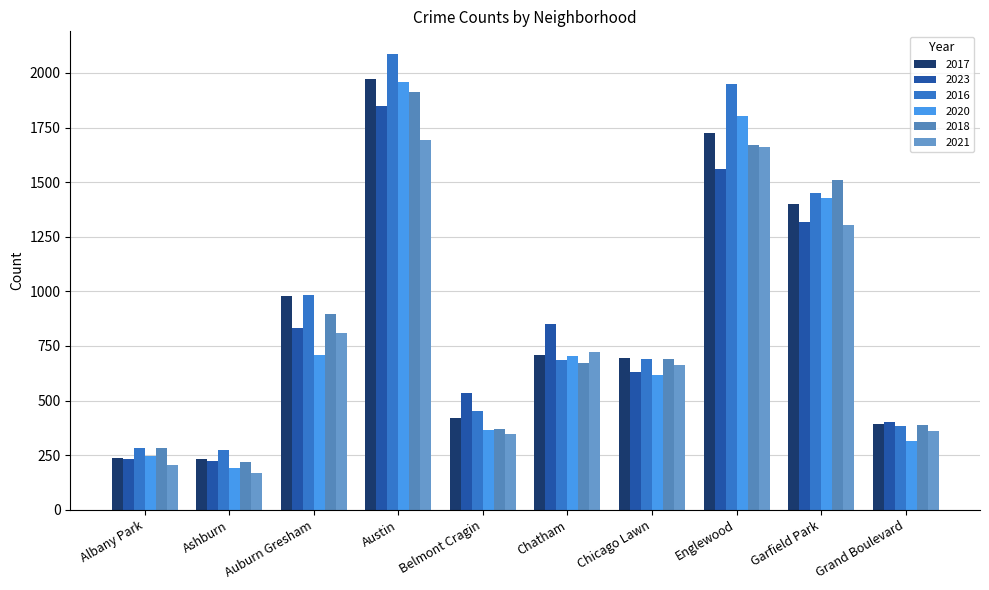

Rank the series by their maximum value, from highest to lowest.

2016, 2017, 2020, 2018, 2023, 2021